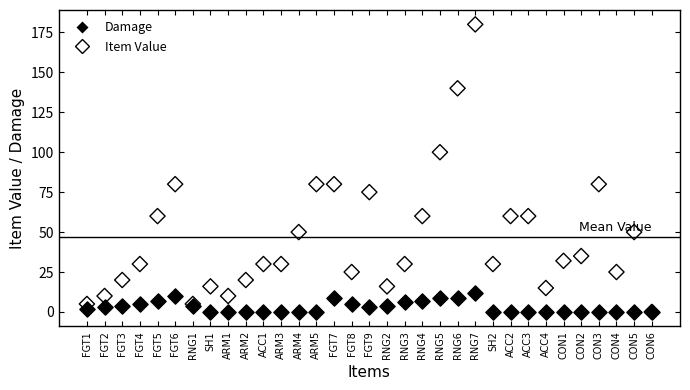

What are all the series names shown in the legend?

Damage, Item Value